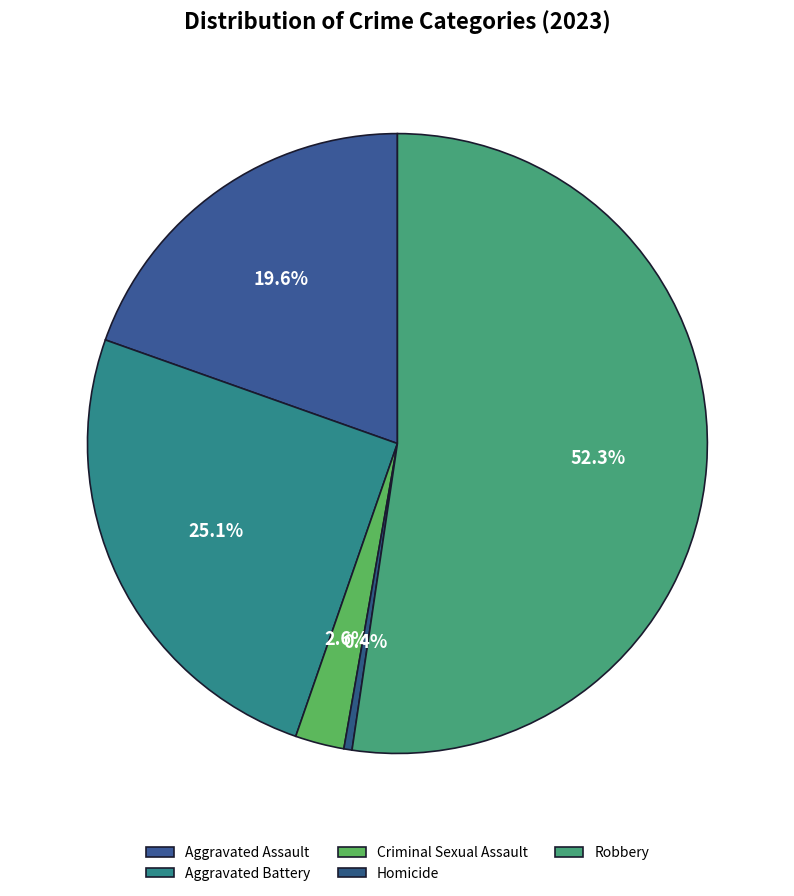

How many segments does this pie chart have?

5